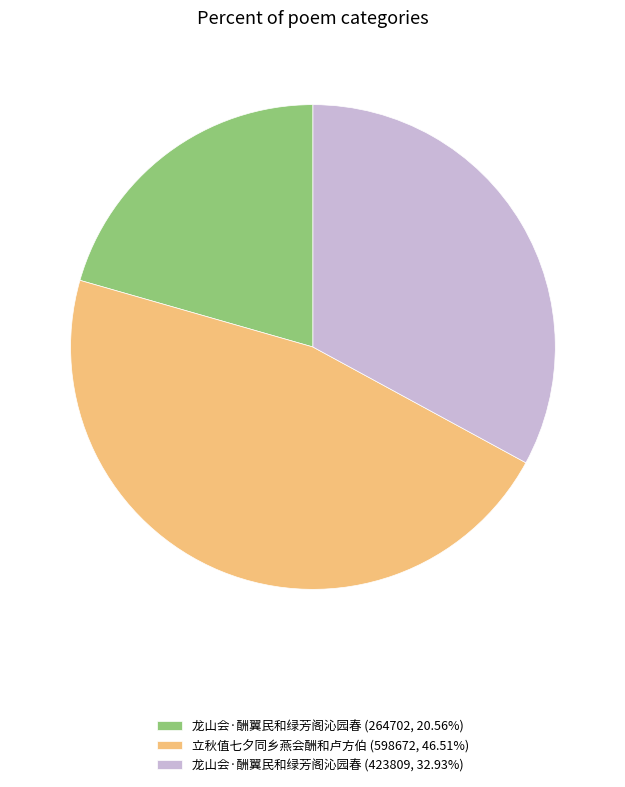

What is the ratio of the value at 龙山会·酬翼民和绿芳阁沁园春 (264702, 20.56%) to the value at 龙山会·酬翼民和绿芳阁沁园春 (423809, 32.93%)?

0.6